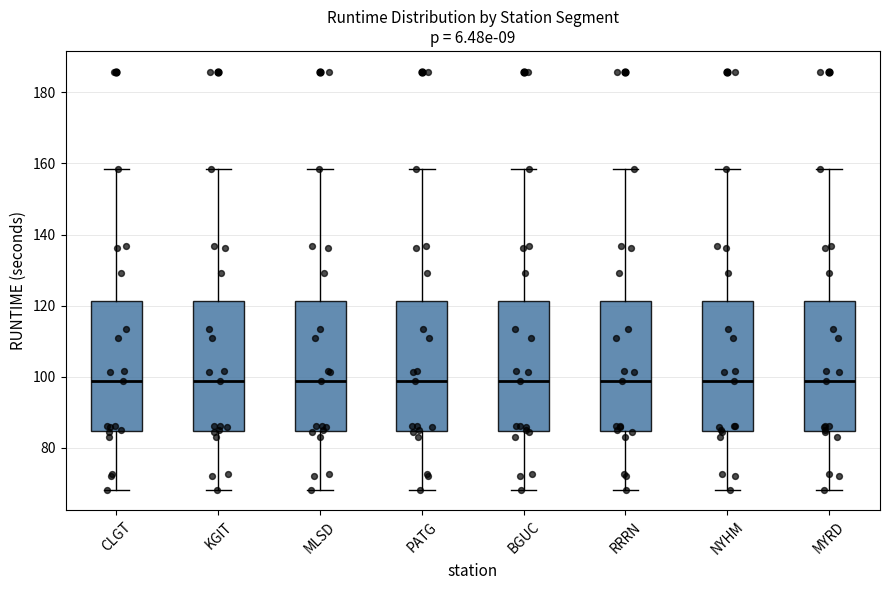

Reading left to right, transcribe this box plot: for each box, give where its median line is, the range the box spans, and where its two whiskers end, as read against the y-axis. The values are not printed on the chart, so give them approximately, as read against the axis.

CLGT: median 98, box 84 to 122, whiskers 68 to 158
KGIT: median 98, box 84 to 122, whiskers 68 to 158
MLSD: median 98, box 84 to 122, whiskers 68 to 158
PATG: median 98, box 84 to 122, whiskers 68 to 158
BGUC: median 98, box 84 to 122, whiskers 68 to 158
RRRN: median 98, box 84 to 122, whiskers 68 to 158
NYHM: median 98, box 84 to 122, whiskers 68 to 158
MYRD: median 98, box 84 to 122, whiskers 68 to 158